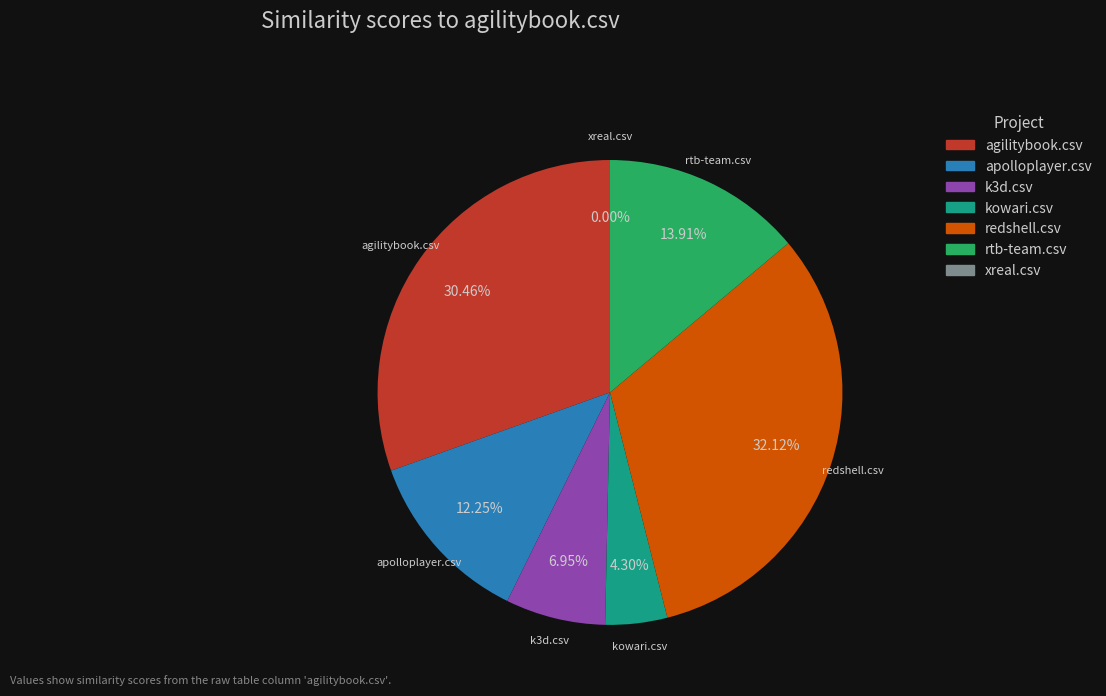

To the nearest percent, what percentage of the pie is apolloplayer.csv?

12%